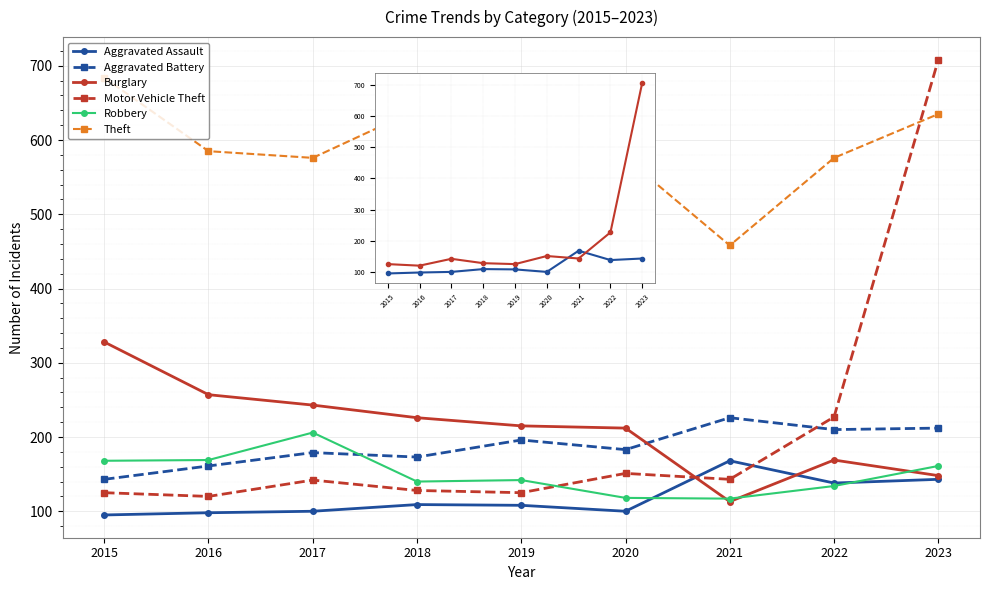

What is the lowest value of the Motor Vehicle Theft series?

120